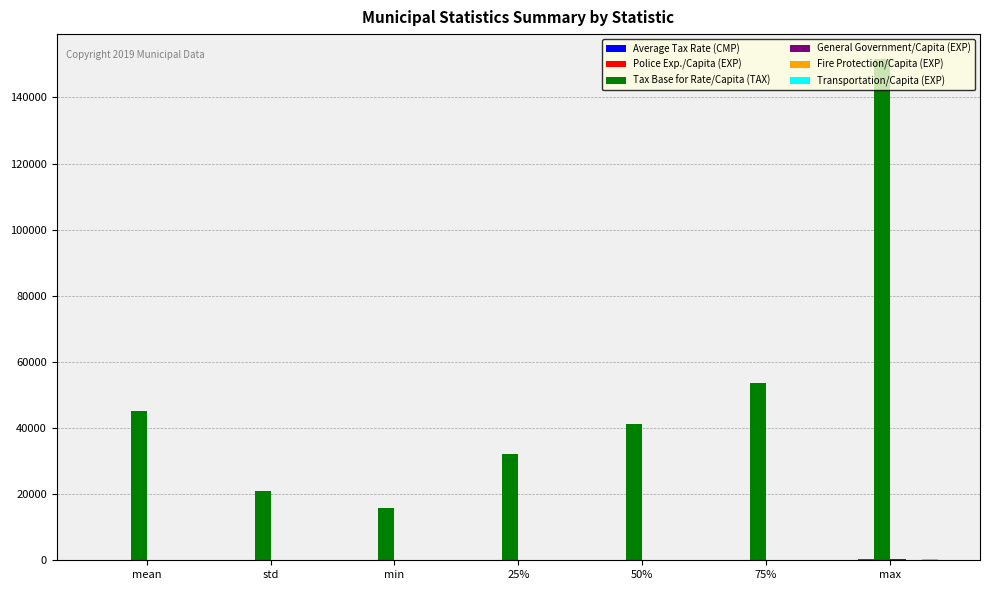

Is it true that Tax Base for Rate/Capita (TAX) equals 9796.0 at std?

False